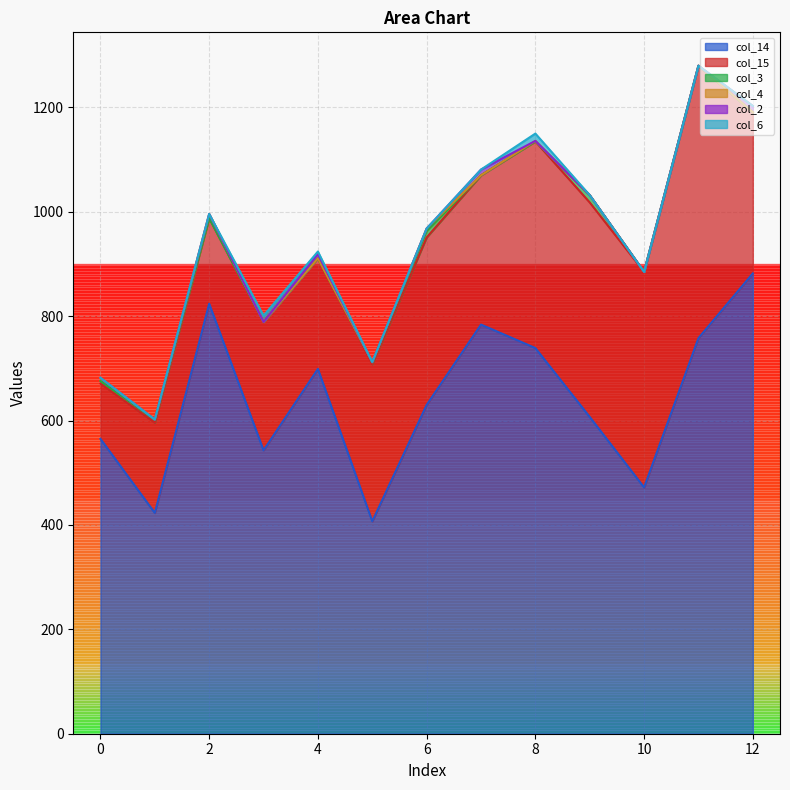

What is the total value across all series at 2?

996